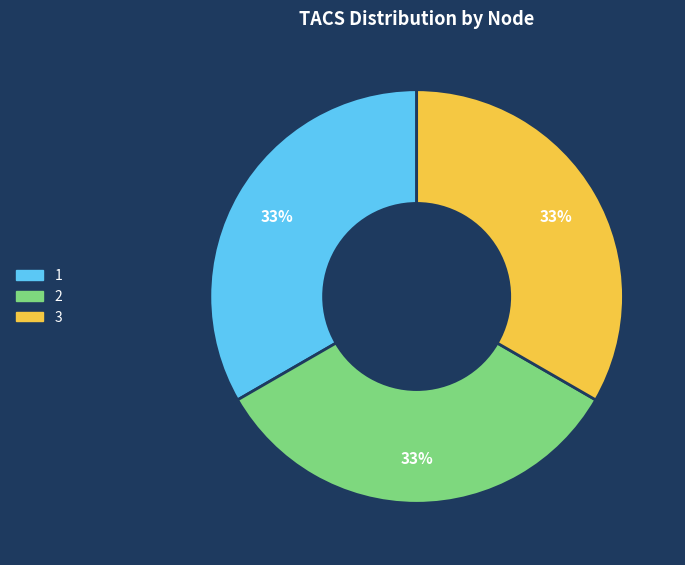

What is the ratio of the value at 1 to the value at 2?

1.0